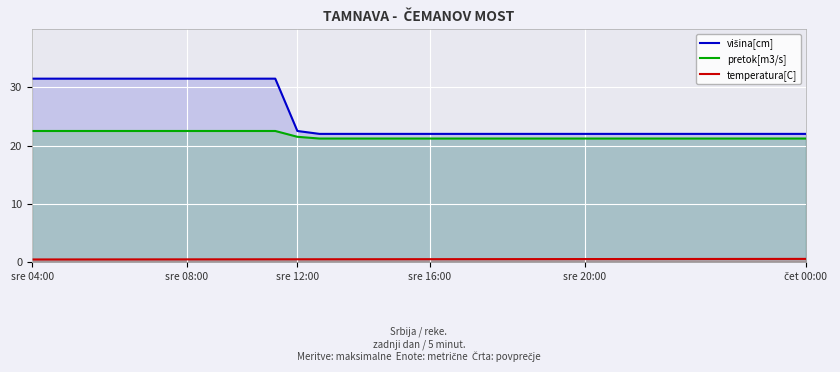

Rank the series by their maximum value, from lowest to highest.

temperatura[C], pretok[m3/s], višina[cm]